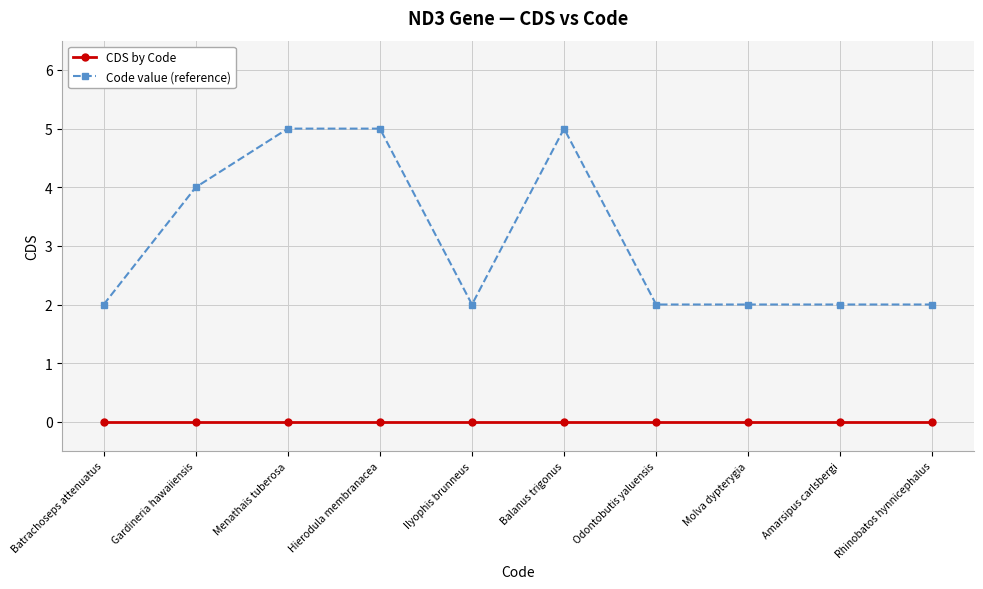

True or false: CDS by Code and Code value (reference) cross at least once.

False